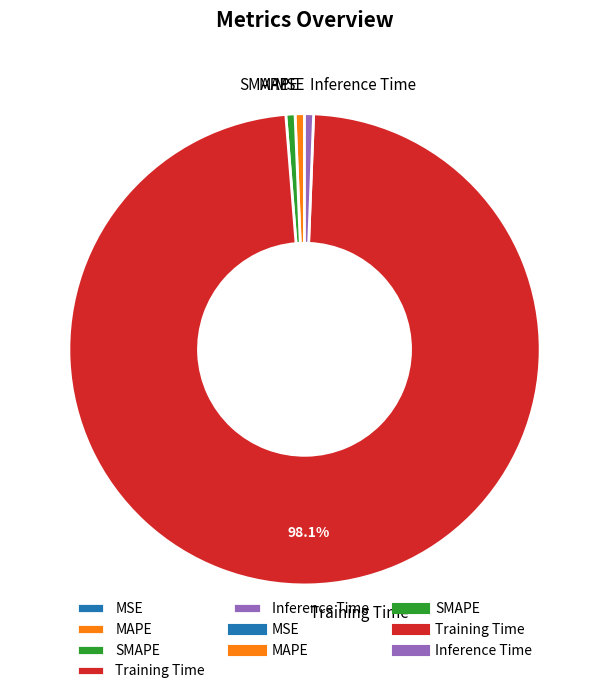

What is the majority slice?

Training Time